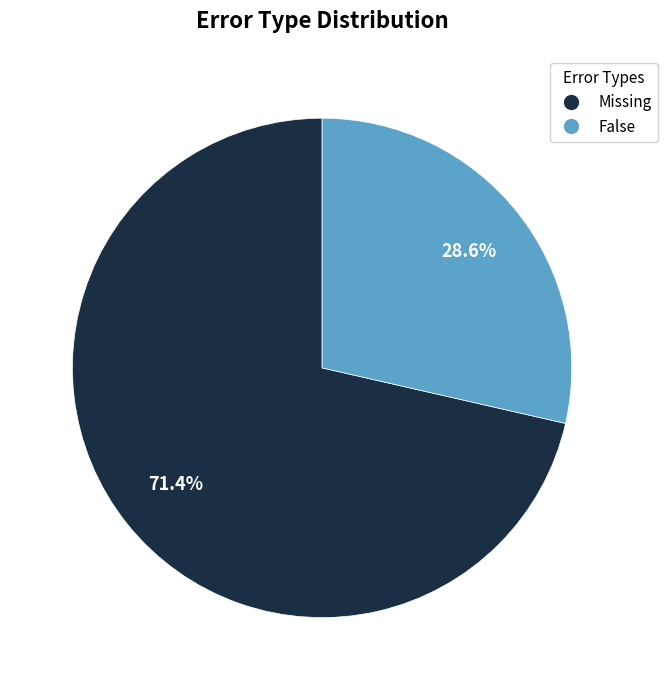

Between Missing and False, which is larger?

Missing